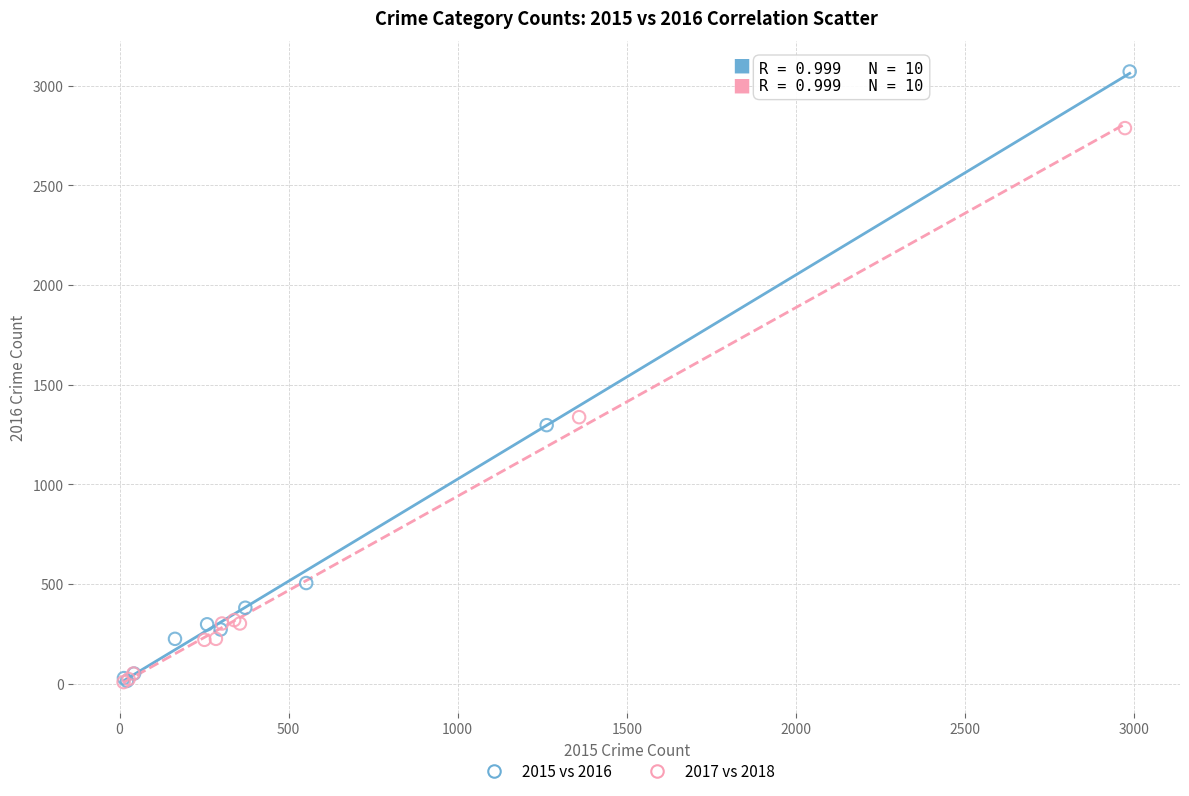

Which series has the largest Y range (max minus min)?

2015 vs 2016